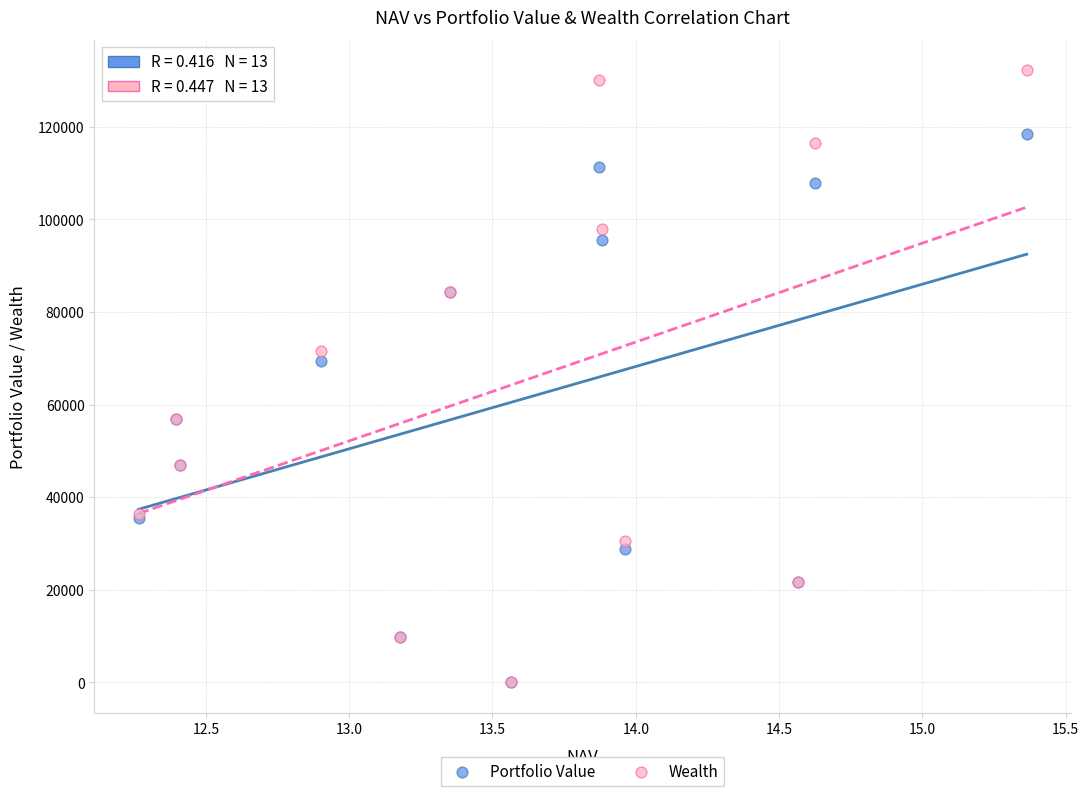

In the Wealth series, what Y value is closest to 66094?

71555.0